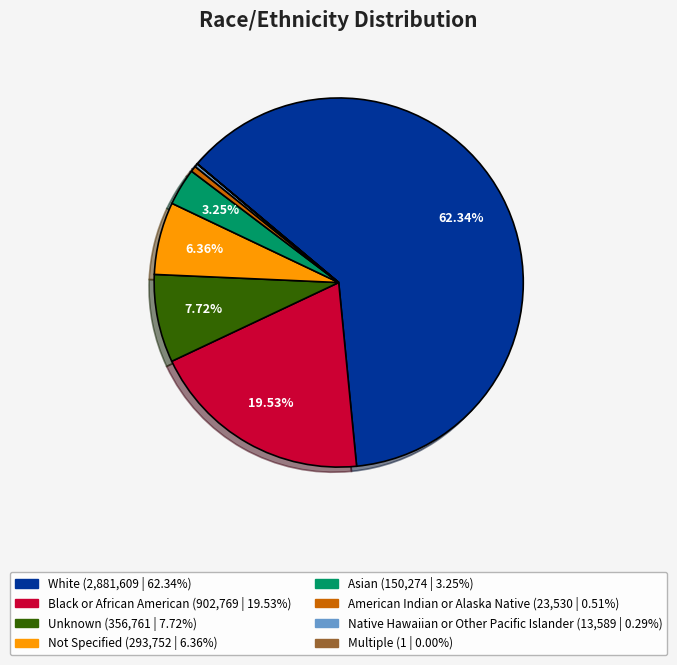

Does any single category account for the majority?

Yes